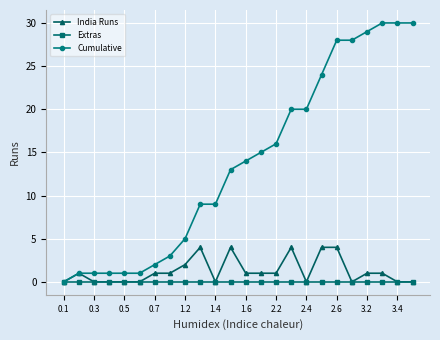

What is the greatest value displayed?

30